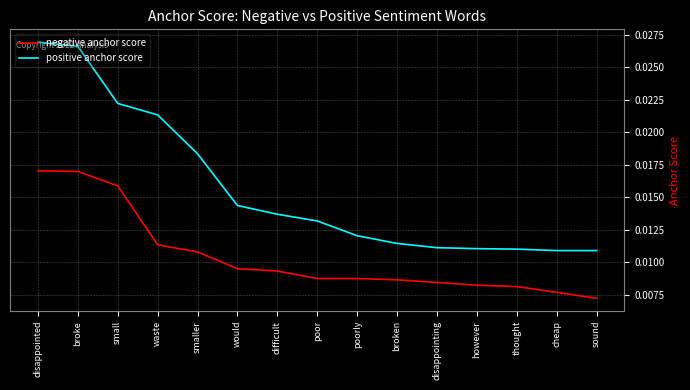

True or false: negative anchor score and positive anchor score cross at least once.

False